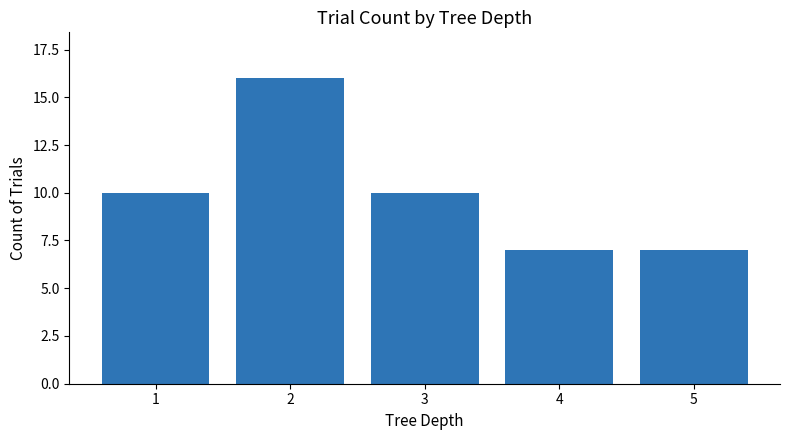

Reading left to right, what are all the values shown in this chart?

1=10	2=16	3=10	4=7	5=7